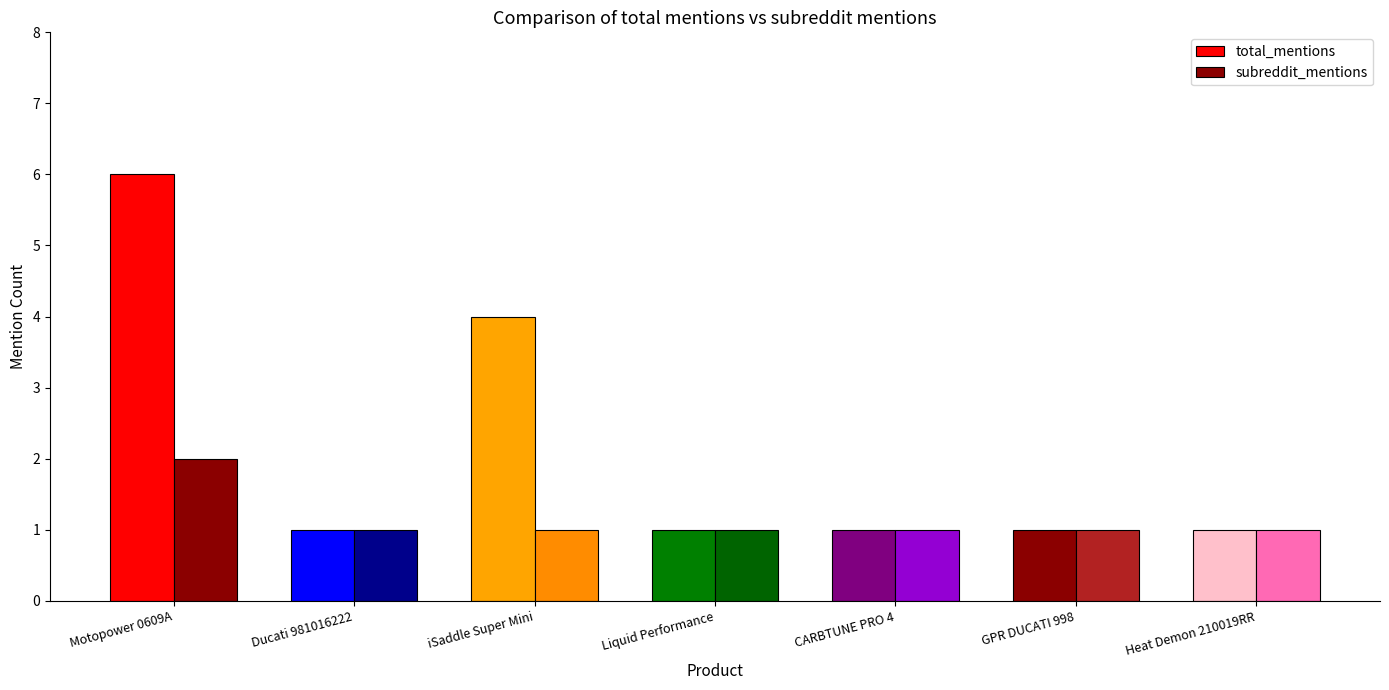

How many groups of bars are there?

7